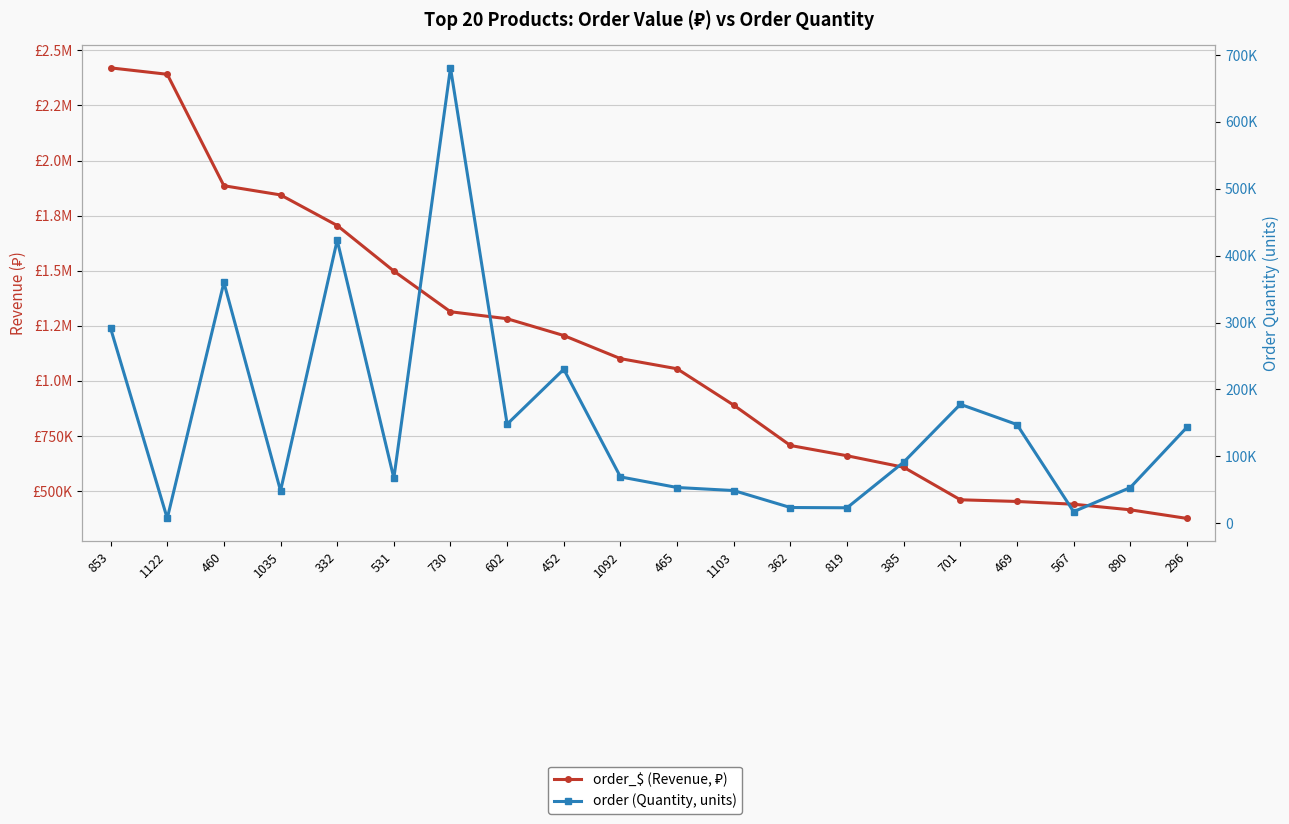

True or false: order_$ (Revenue, ₽) and order (Quantity, units) intersect in this chart.

False